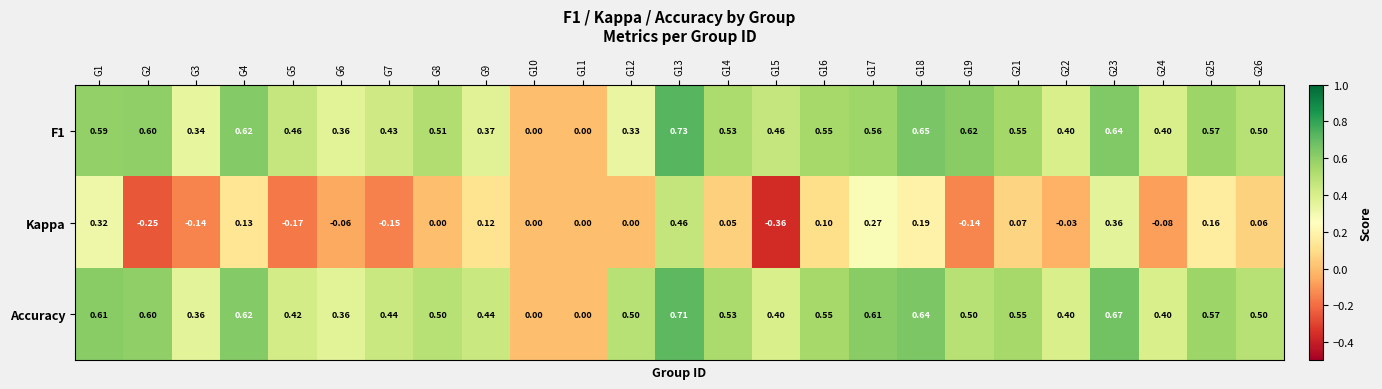

Is the value of Accuracy at G25 greater than the value of F1 at G5?

Yes